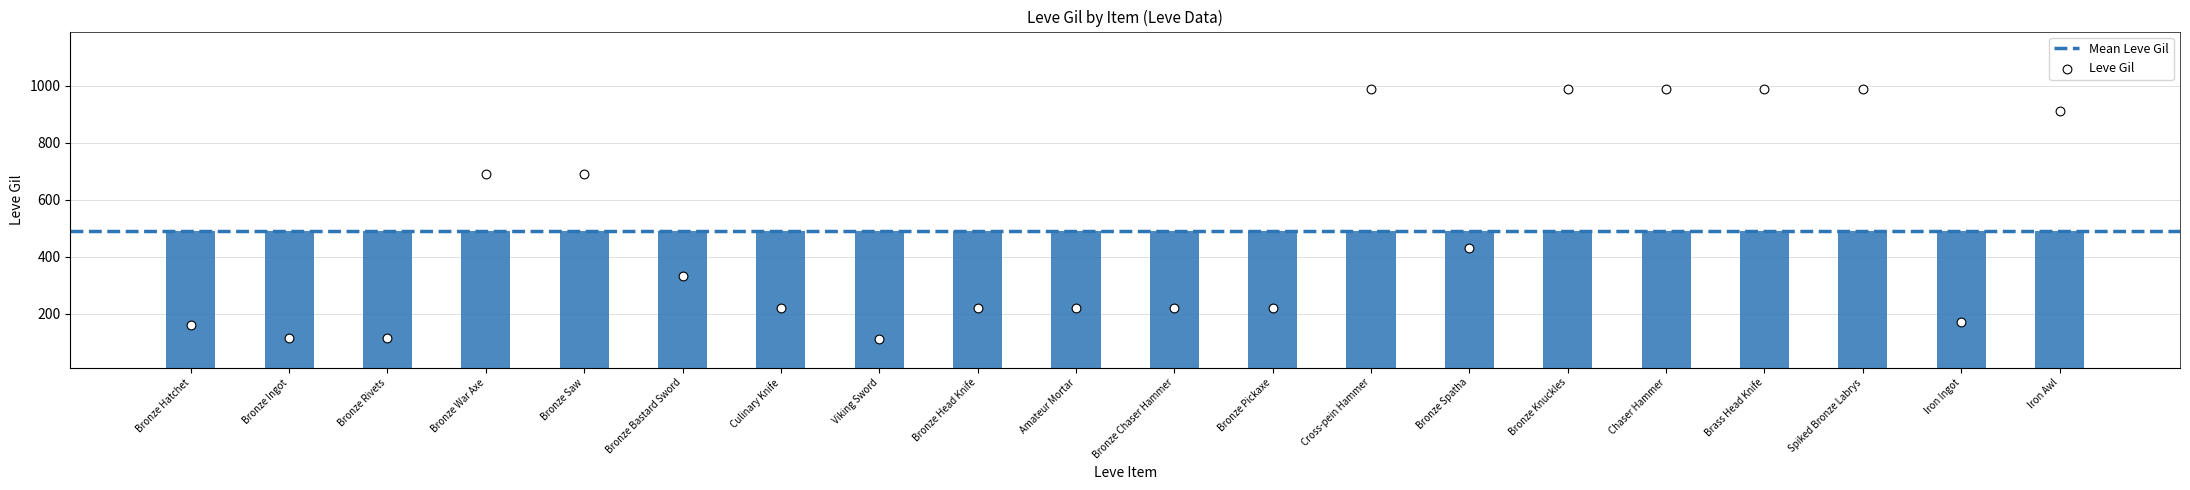

Which has a higher value, Culinary Knife or Iron Ingot?

Culinary Knife